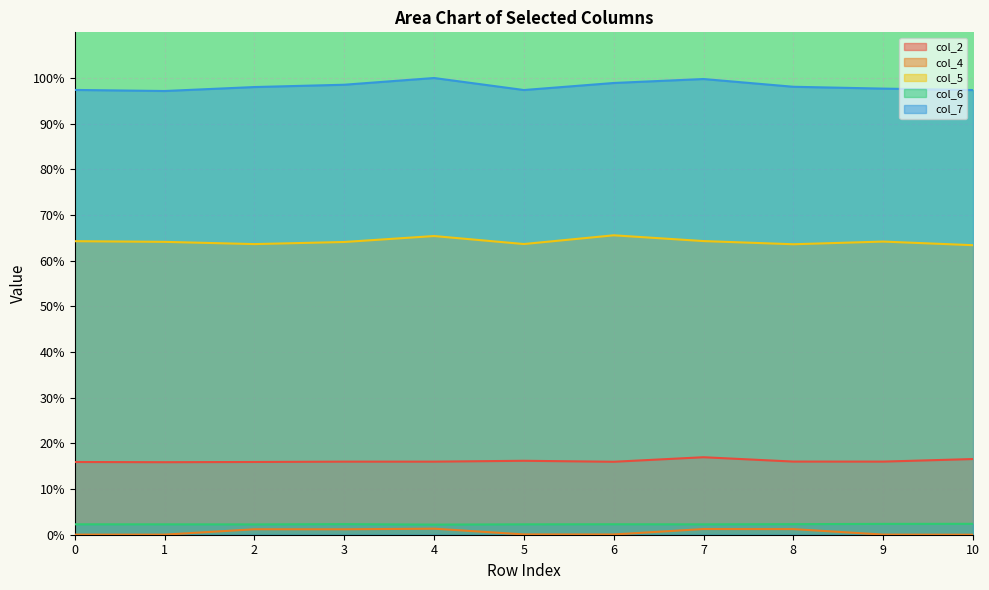

How many data points in col_7 are less than 98?

5